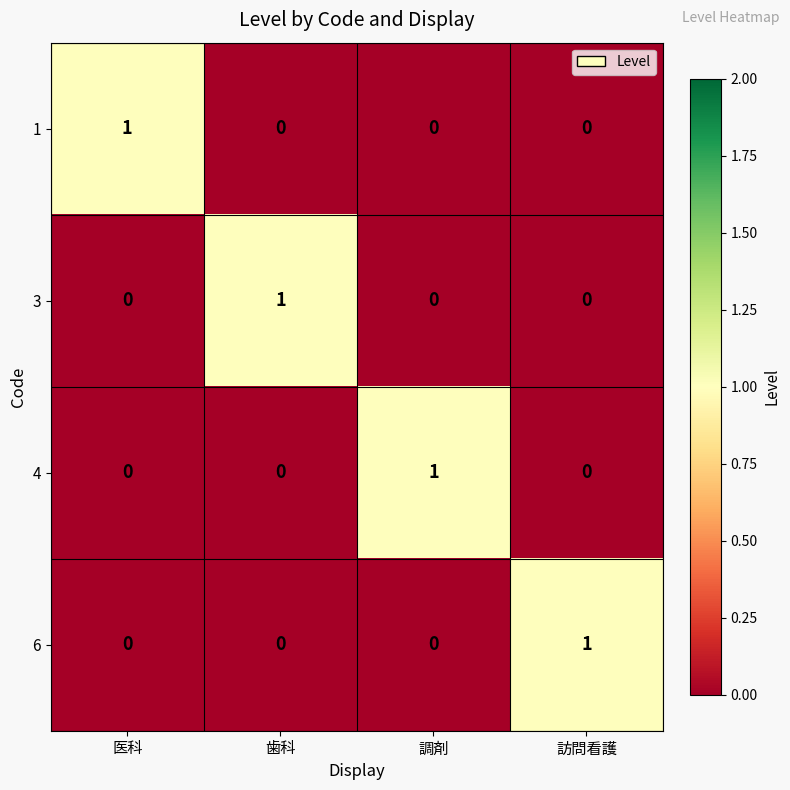

Count the 4 values in the range 0 to 1.

4